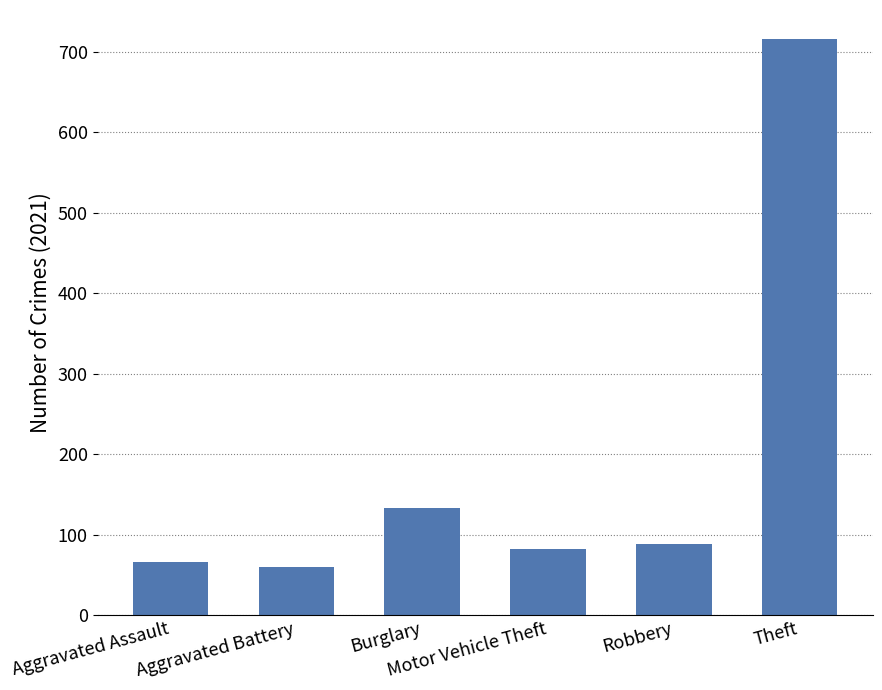

What is the minimum value shown in the chart?

60